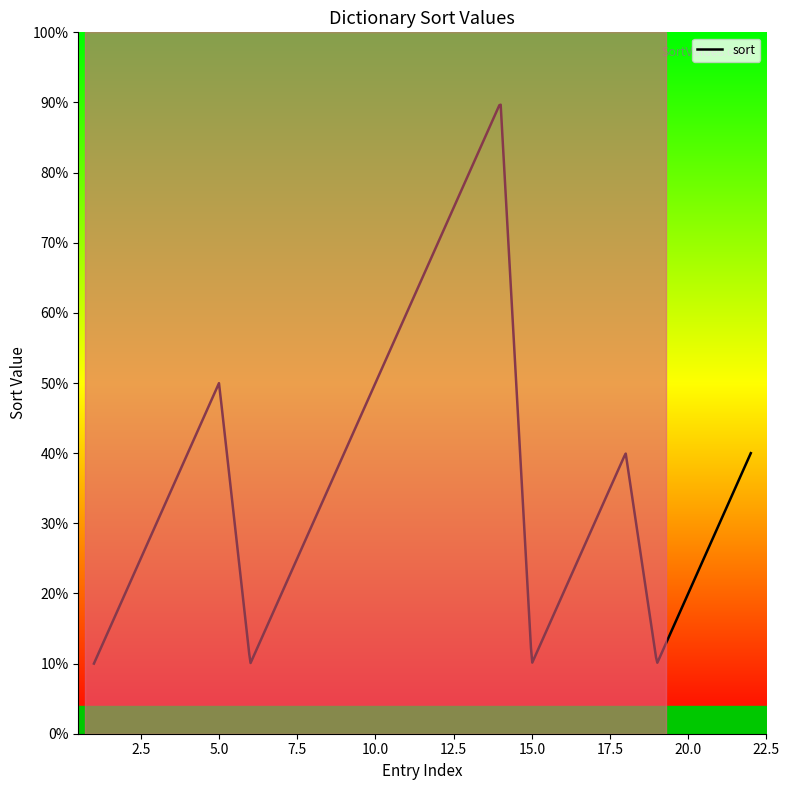

How many interior local valleys (lower than both neighbors) does the data have?

3